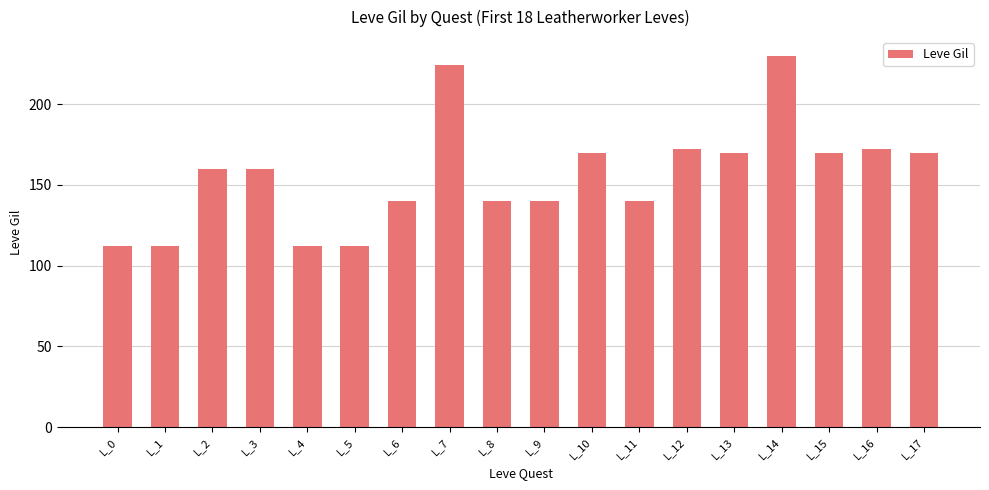

Is it true that the value at L_7 is 224?

True